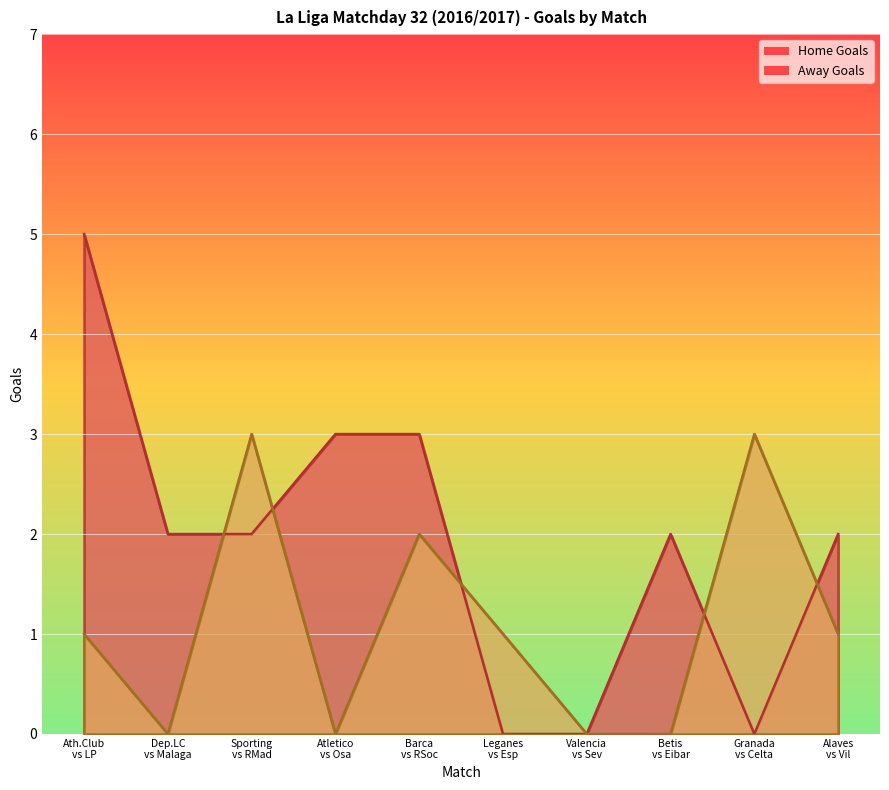

Which series ends up on top after the final intersection of home_goals and away_goals?

home_goals